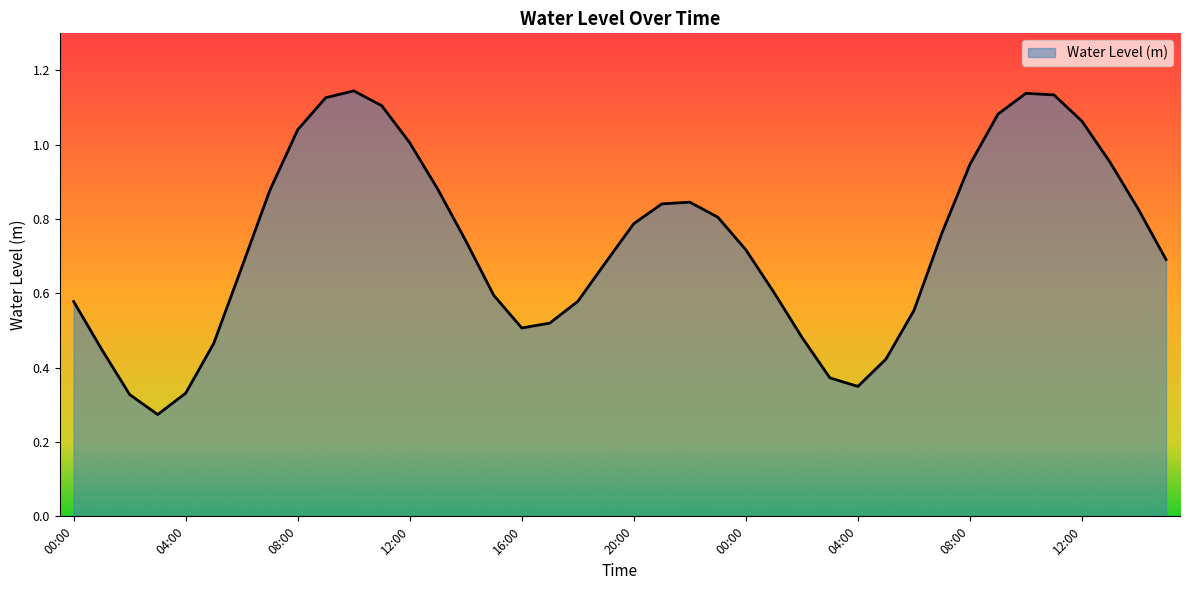

Is this an area chart (filled region under the line)?

Yes